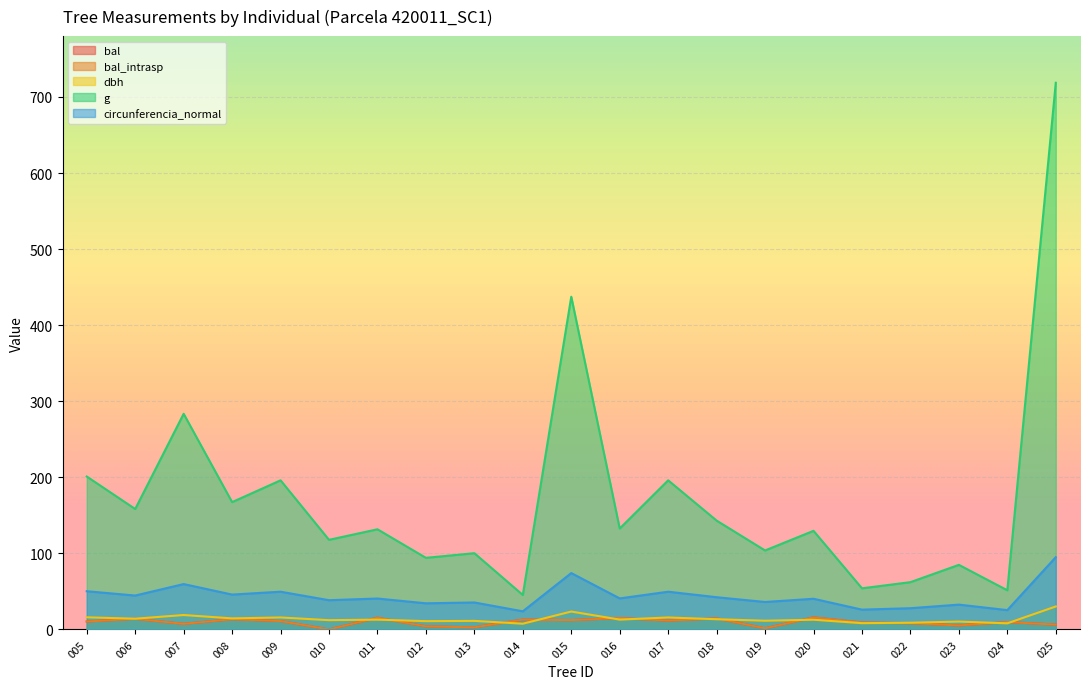

How many interior local valleys does the g series have?

9